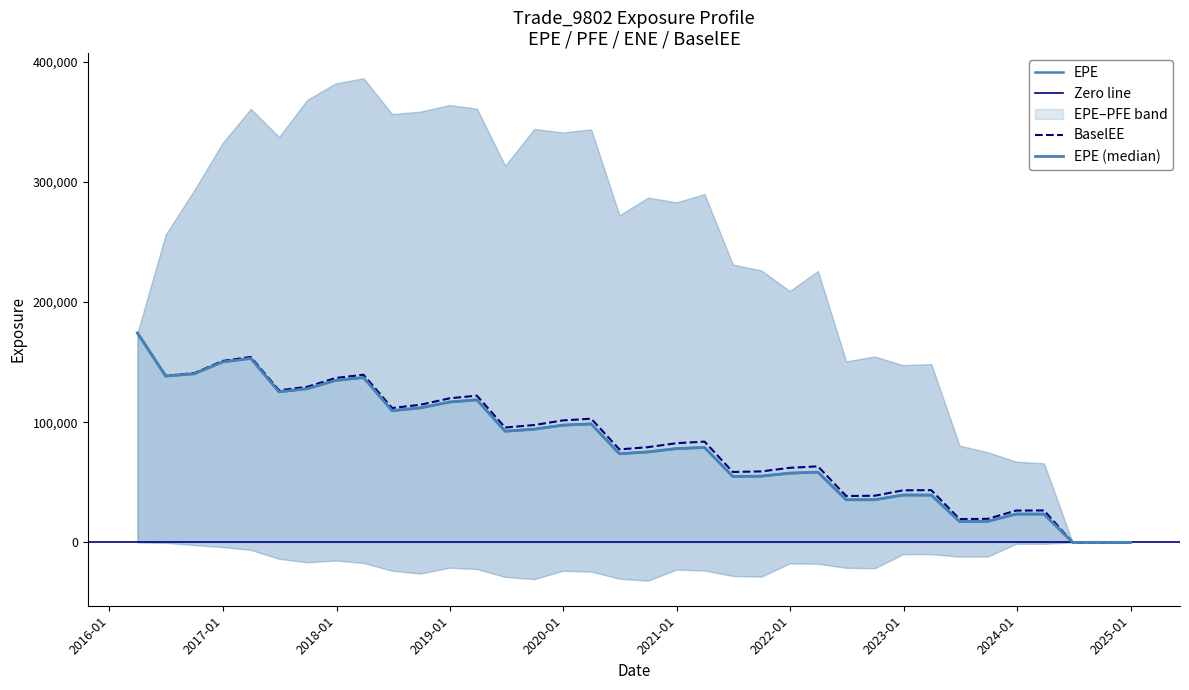

Reading left to right, what are all the values shown in this chart?

EPE: 174226.0	138358.0	140266.0	150080.0	153077.0	125227.0	127855.0	134765.0	137130.0	109568.0	111895.0	116759.0	118574.0	92487.6	94161.8	97500.9	98519.8	73734.1	75214.5	78019.7	78923.4	54891.0	55054.1	57557.0	58439.3	35420.9	35459.5	39370.3	39310.6	17442.4	17503.2	23535.5	23497.5	0.0	0.0	0.0
BaselEE: 174226.0	138608.0	140775.0	150917.0	154255.0	126472.0	129429.0	136746.0	139469.0	111772.0	114491.0	119839.0	122057.0	95542.5	97632.3	101461.0	102889.0	77323.8	79210.6	82513.2	83815.0	58568.9	59025.9	62003.2	63253.6	38536.8	38780.8	43281.0	43439.1	19379.1	19552.5	26434.3	26533.8	0.0	0.0	0.0